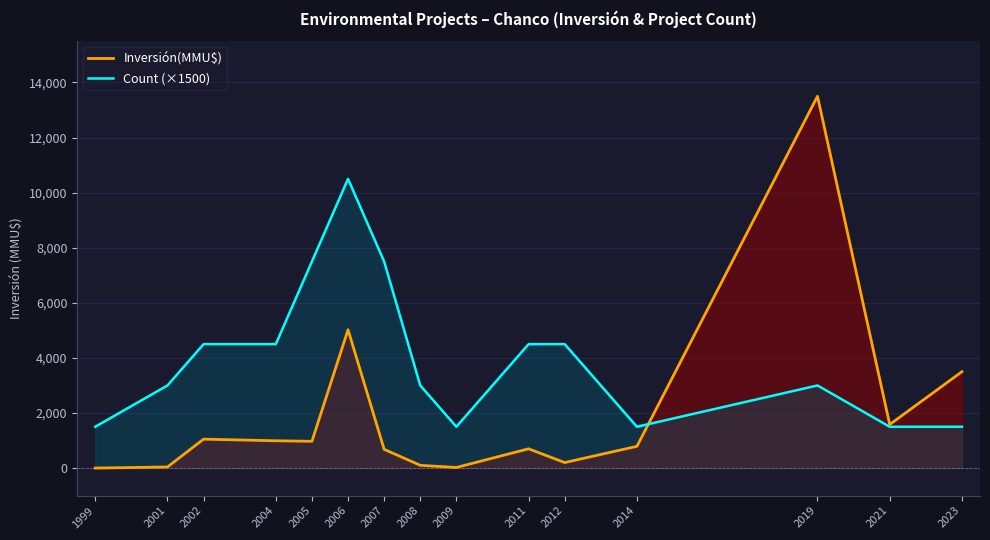

At which category does Inversión(MMU$) reach its first local valley?

2005